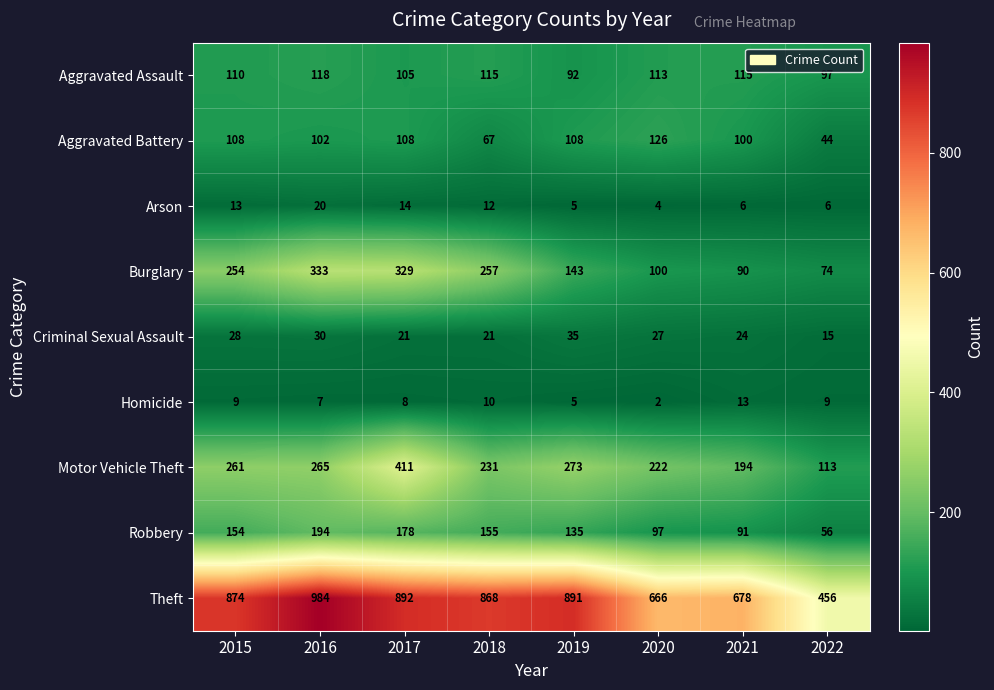

What is the difference between the highest and lowest values at 2016?

977